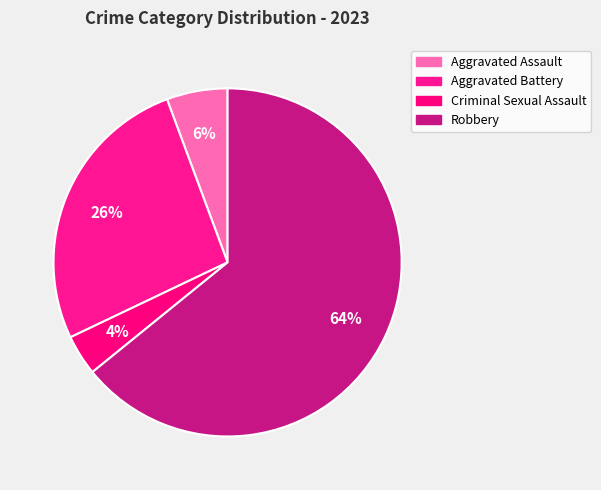

Count the number of slices in the pie.

4